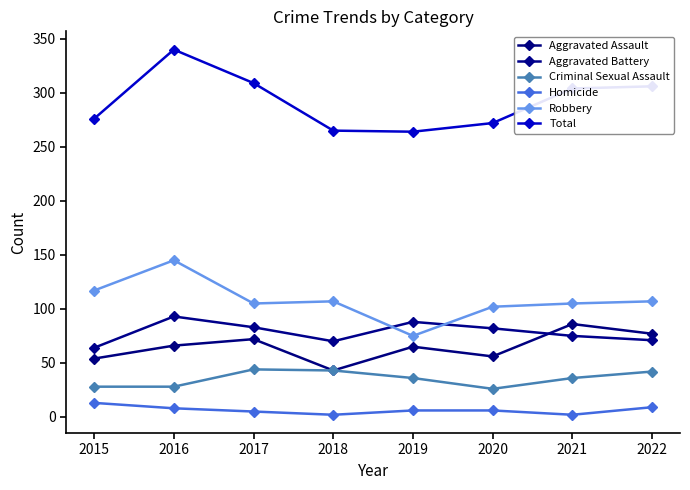

What are all the series names shown in the legend?

Aggravated Assault, Aggravated Battery, Criminal Sexual Assault, Homicide, Robbery, Total